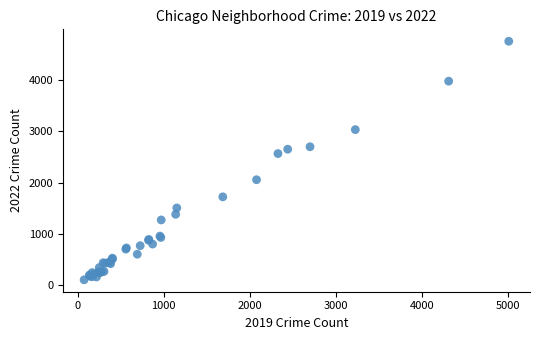

What Y value in the scatter plot is closest to 2430?

2566